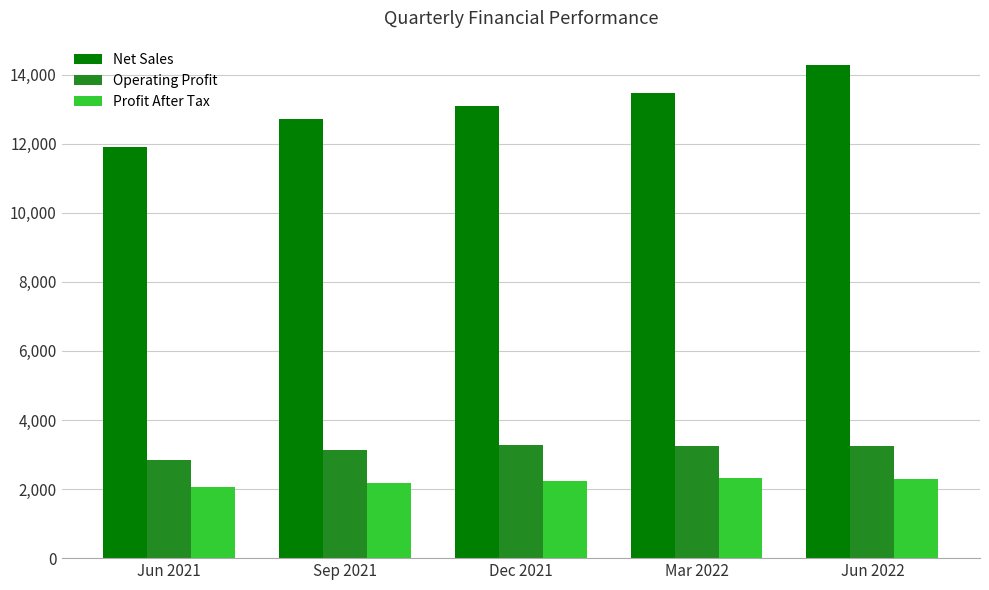

Read the Net Sales value at Sep 2021, to the nearest 50.

12700